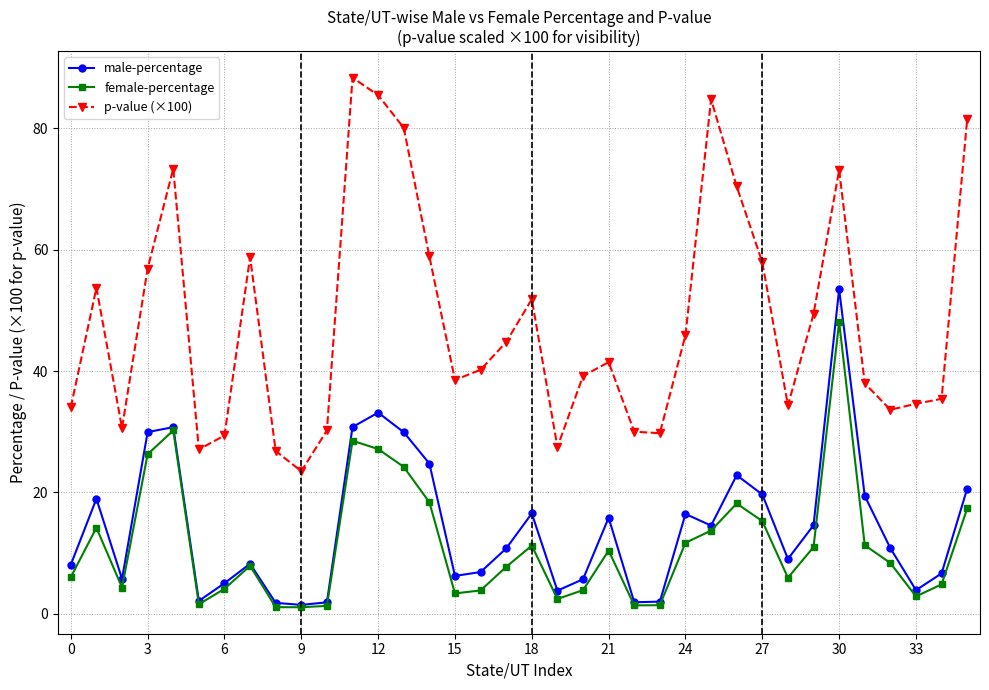

Which series has the largest total across all categories?

p-value (×100)